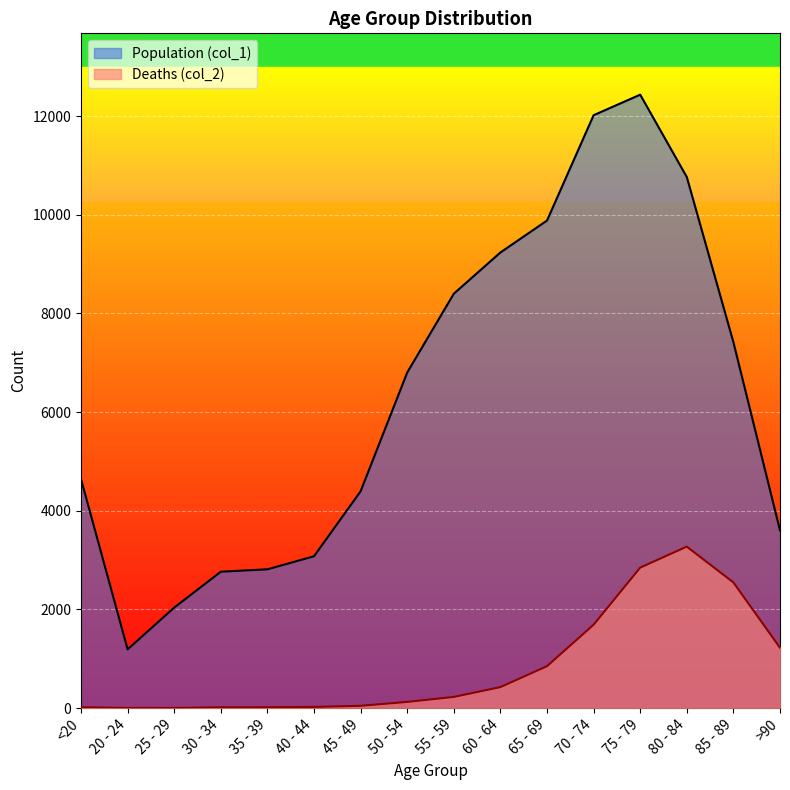

Which category has the lowest value in the Deaths (col_2) series?

25 - 29